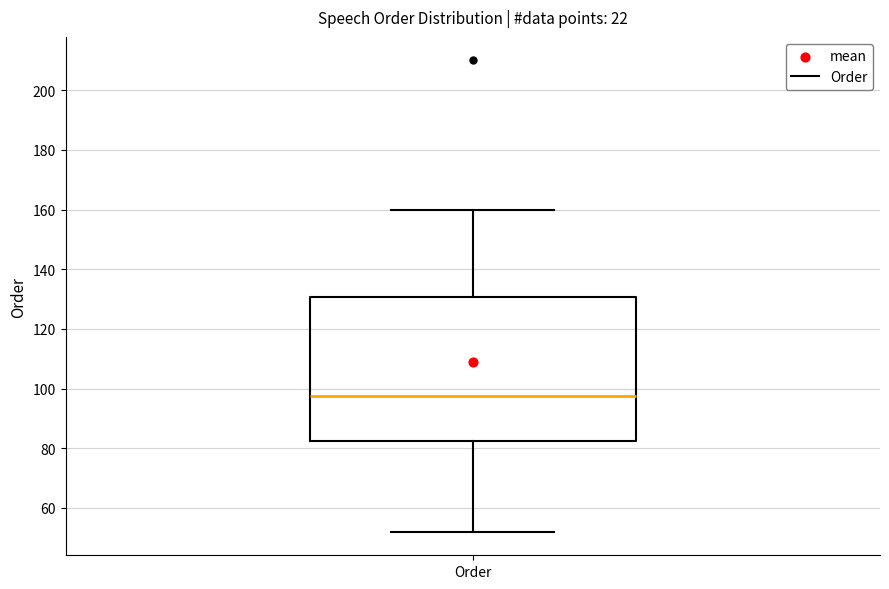

Where does the median line of the box for Order sit on the y-axis? The values are not printed on the chart, so give them approximately, as read against the axis.

98